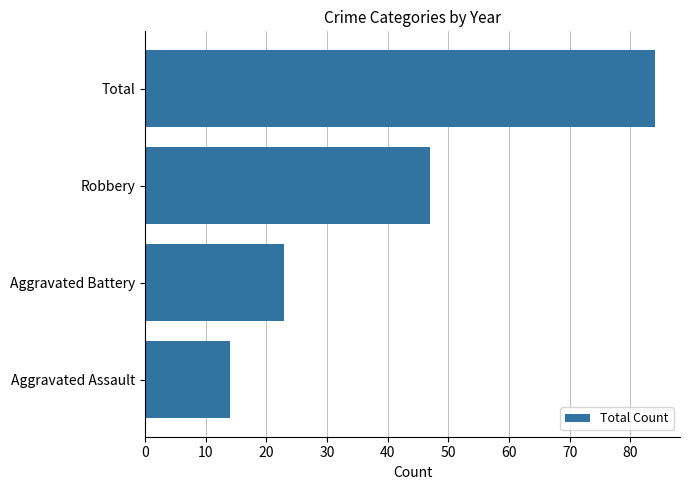

Rank the categories by value from lowest to highest.

Aggravated Assault, Aggravated Battery, Robbery, Total